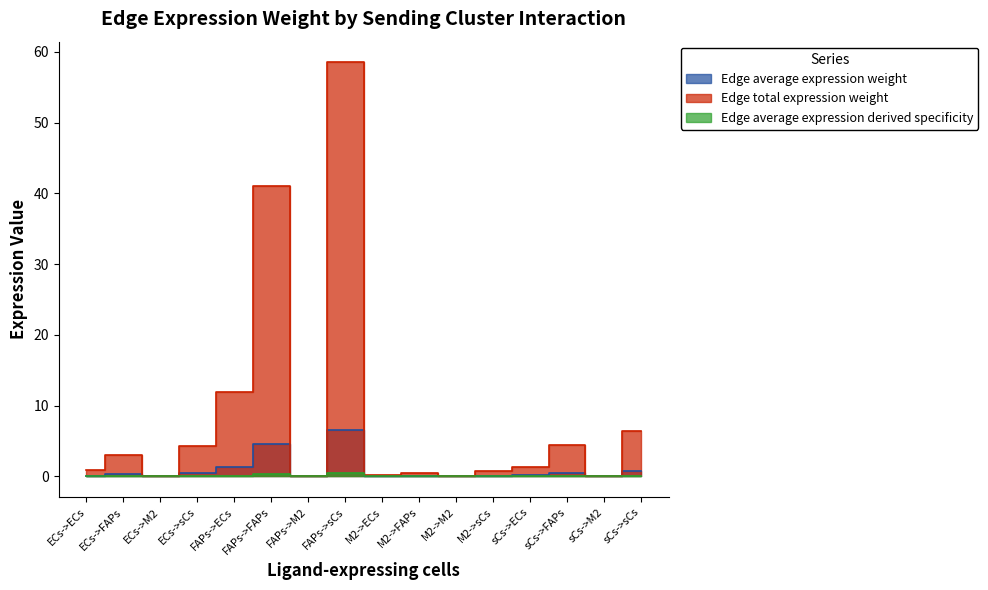

What are all the series names shown in the legend?

Edge average expression weight, Edge total expression weight, Edge average expression derived specificity